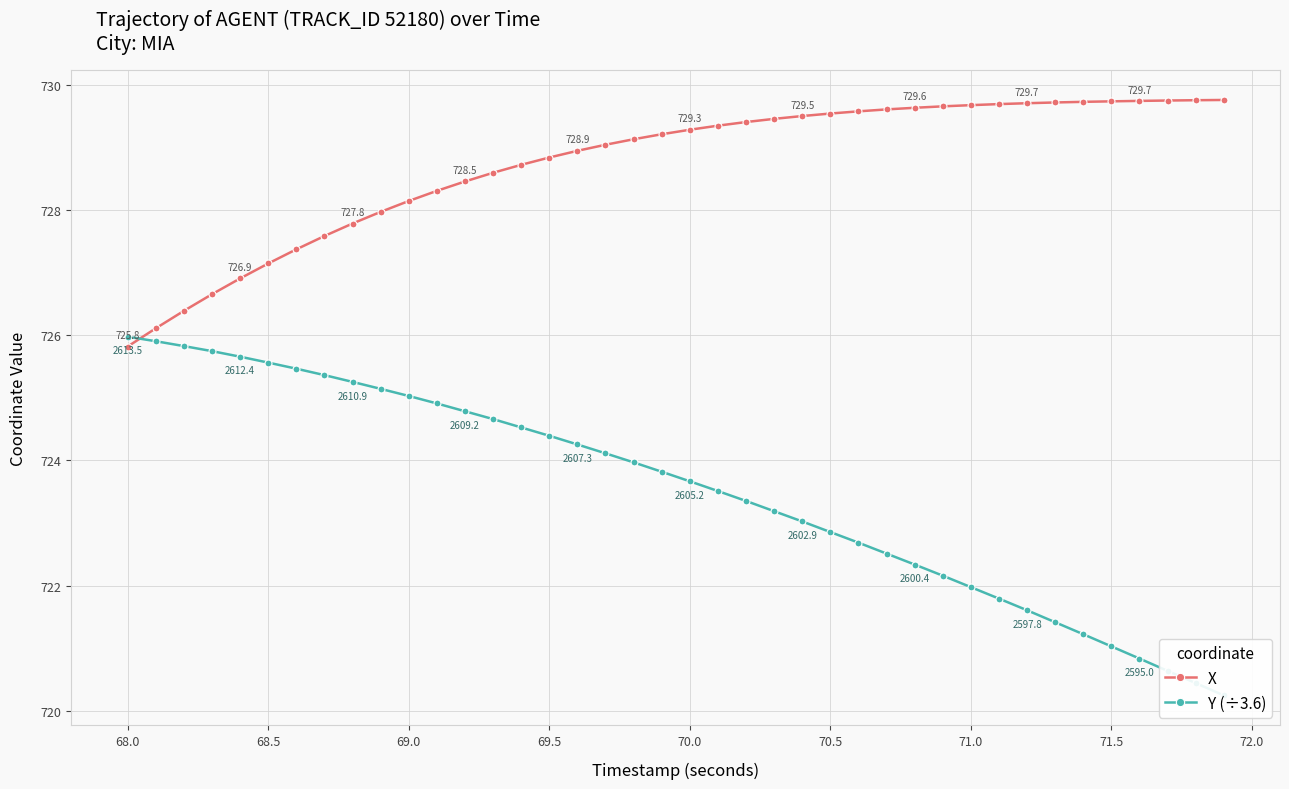

How many lines are shown in the chart?

2